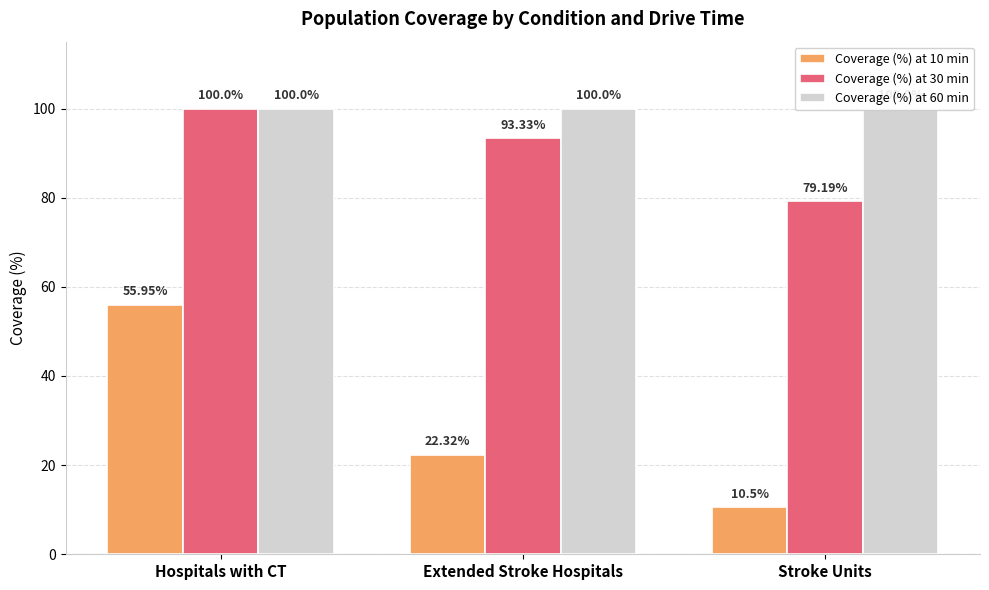

Does the chart contain stacked bars?

No